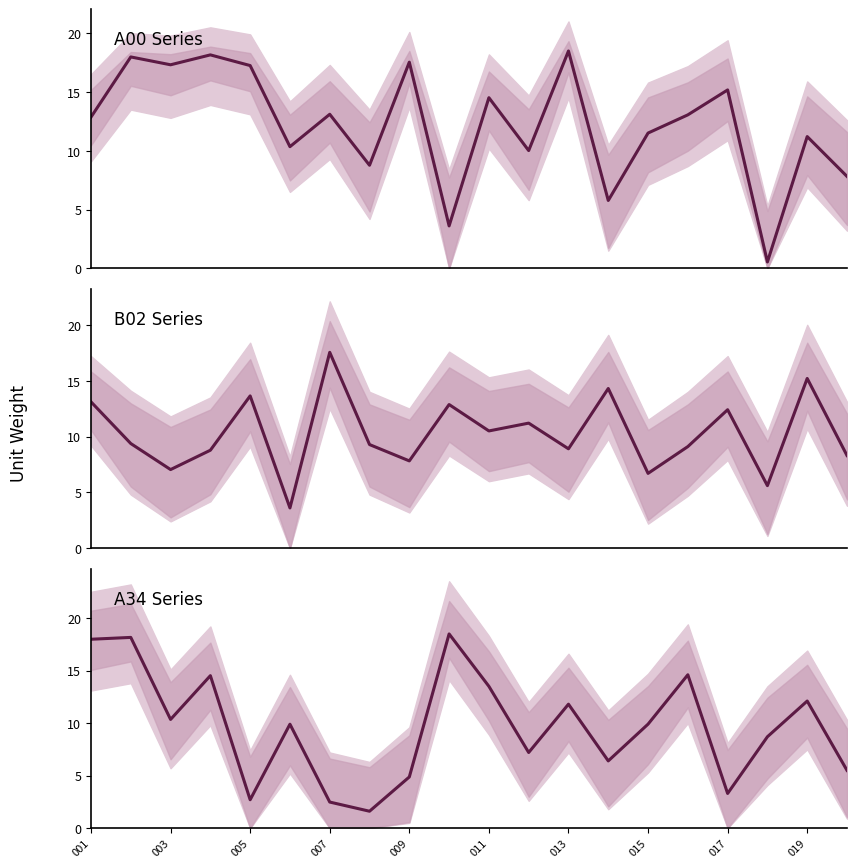

Does the chart display data point markers on the line(s)?

No